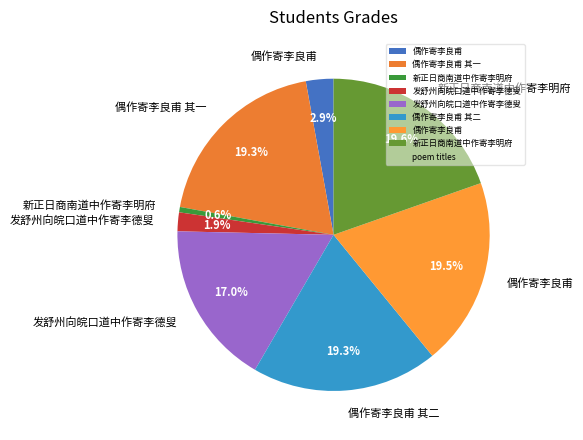

To the nearest percent, what is the difference between the largest and smallest slice percentages?

19%